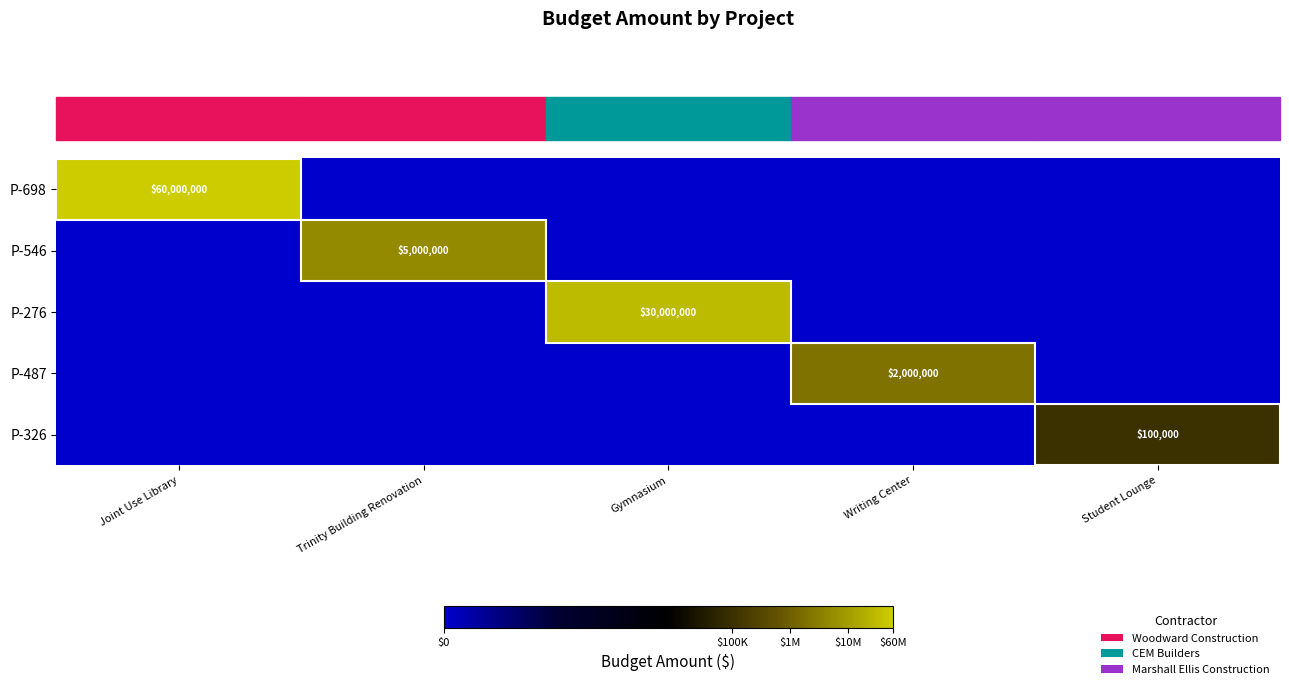

Rank the categories by P-487 value from lowest to highest.

Joint Use Library, Trinity Building Renovation, Gymnasium, Student Lounge, Writing Center